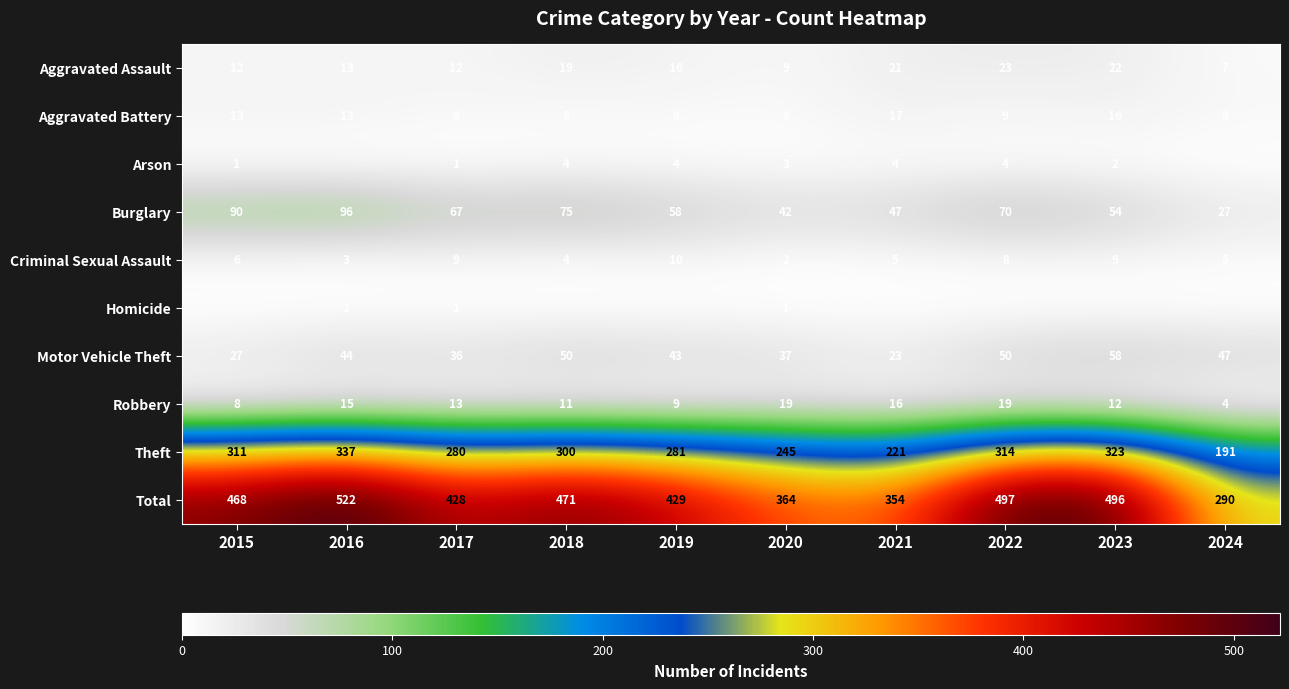

What is the maximum value shown in the chart?

522